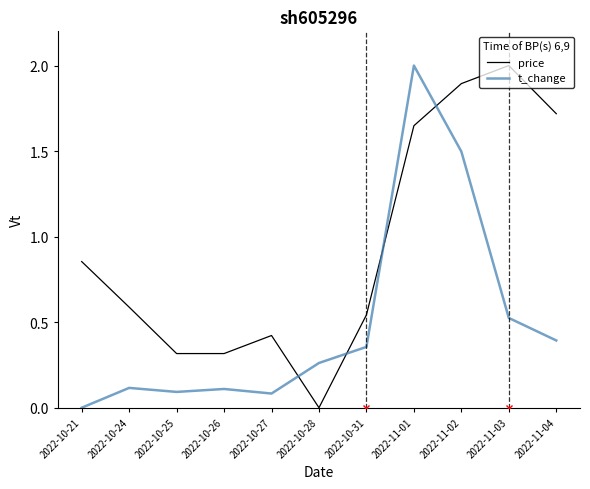

Which series ends up on top after the final intersection of price and t_change?

price